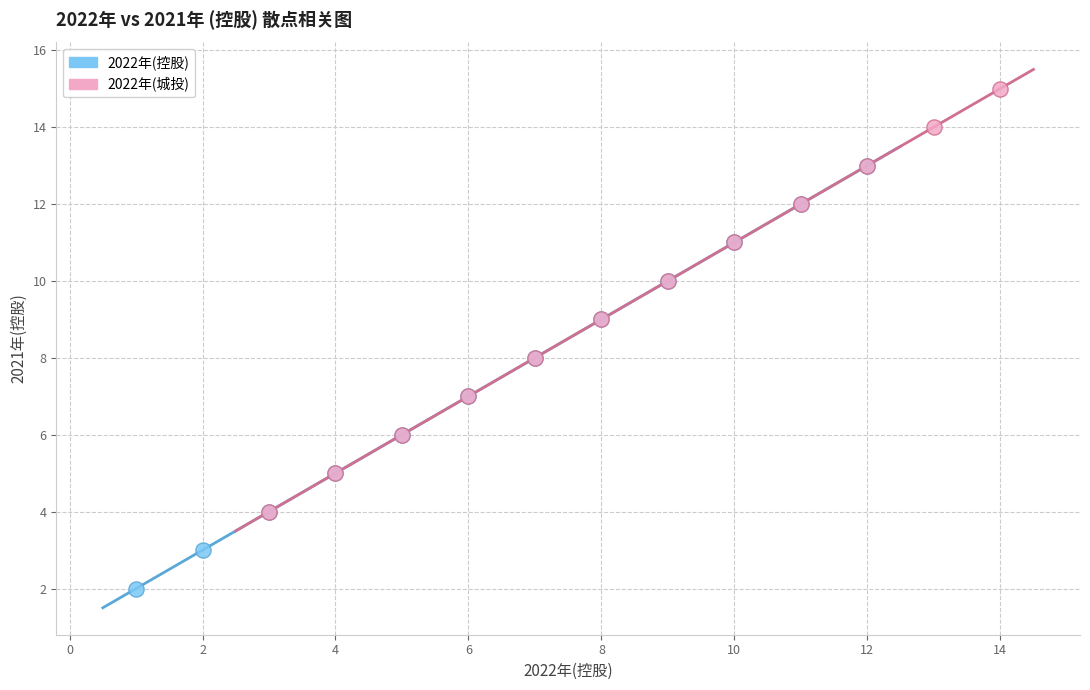

Which series contains the highest Y value?

2022年(城投)